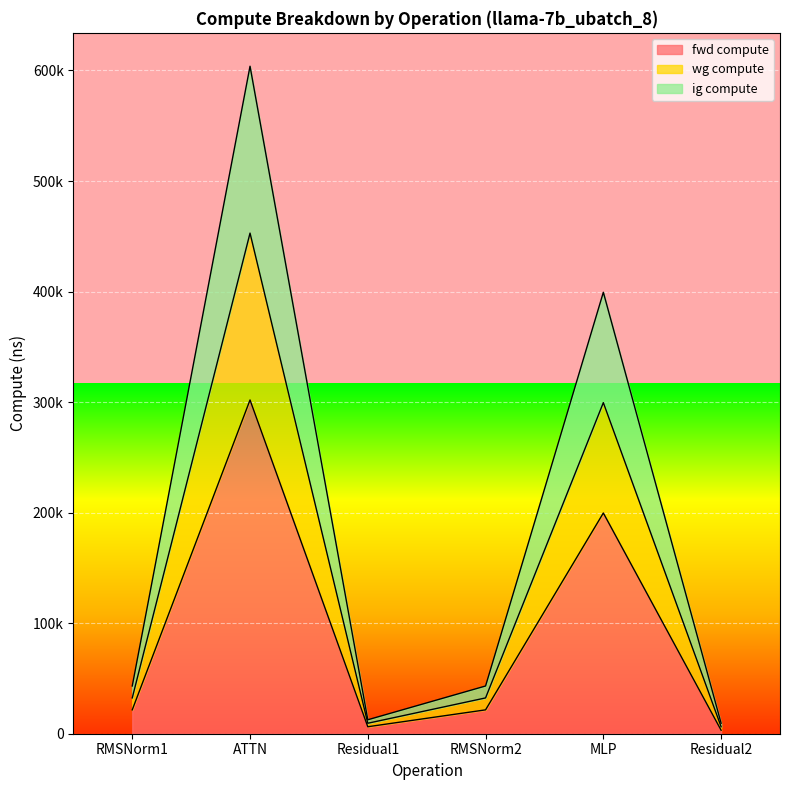

Does the chart display data point markers on the line(s)?

No